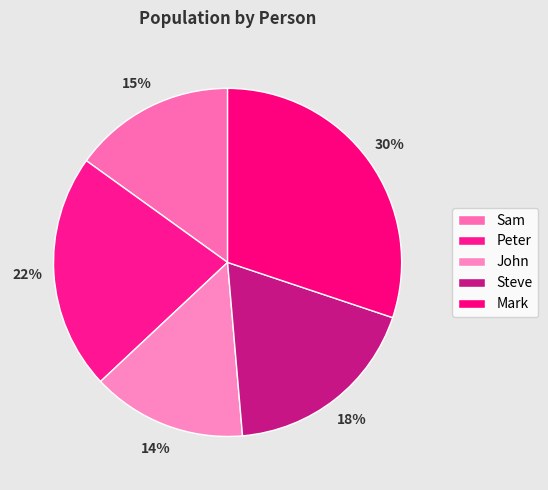

The John slice represents 29% of the pie. True or false?

False